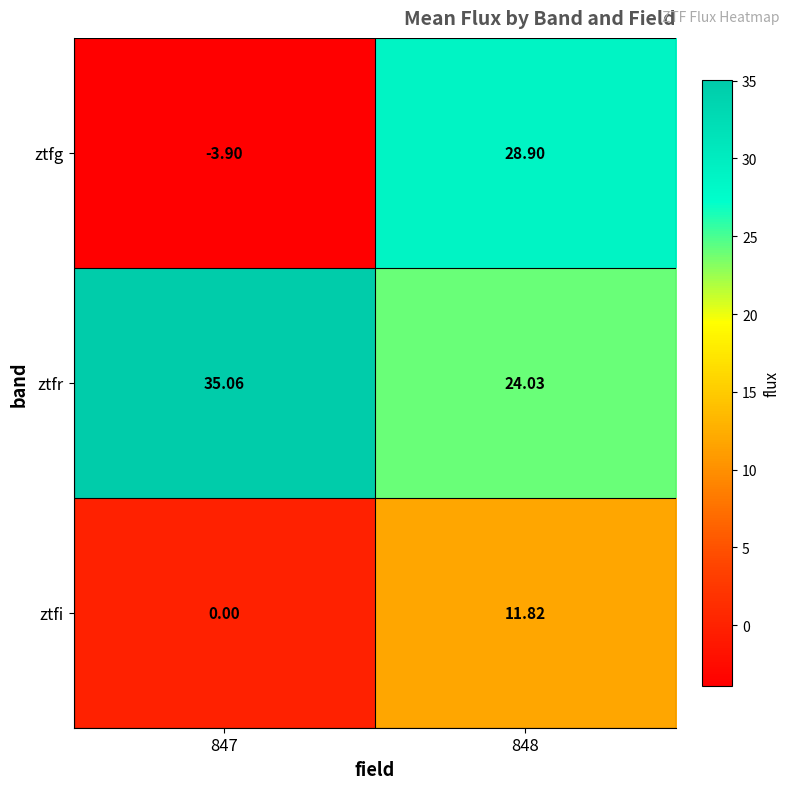

Which series has the widest spread of values?

ztfg